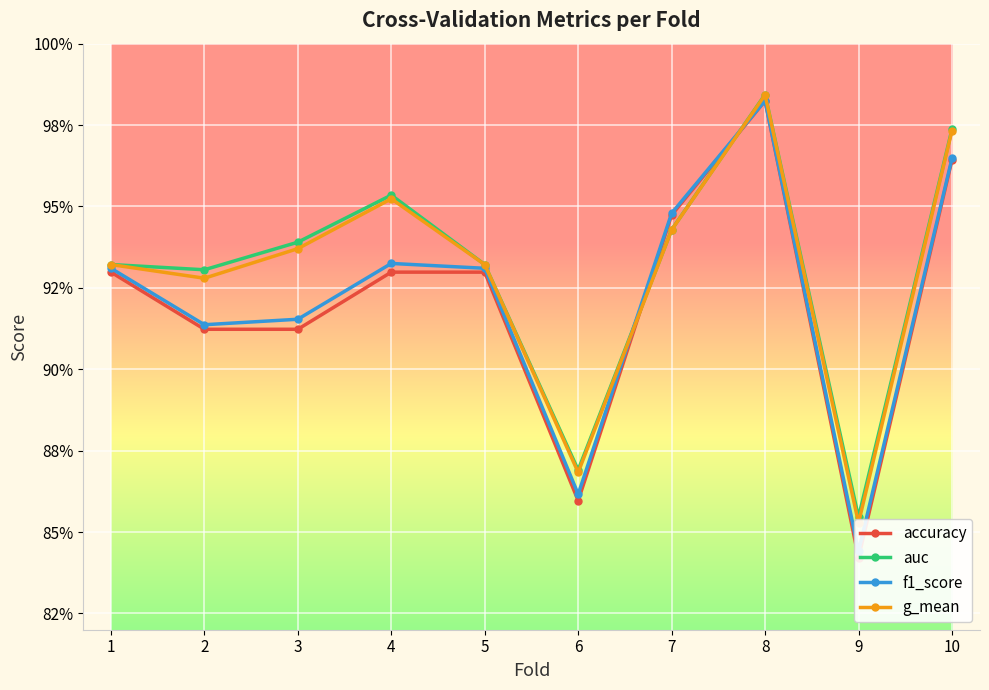

Which label corresponds to the largest value in the chart?

8